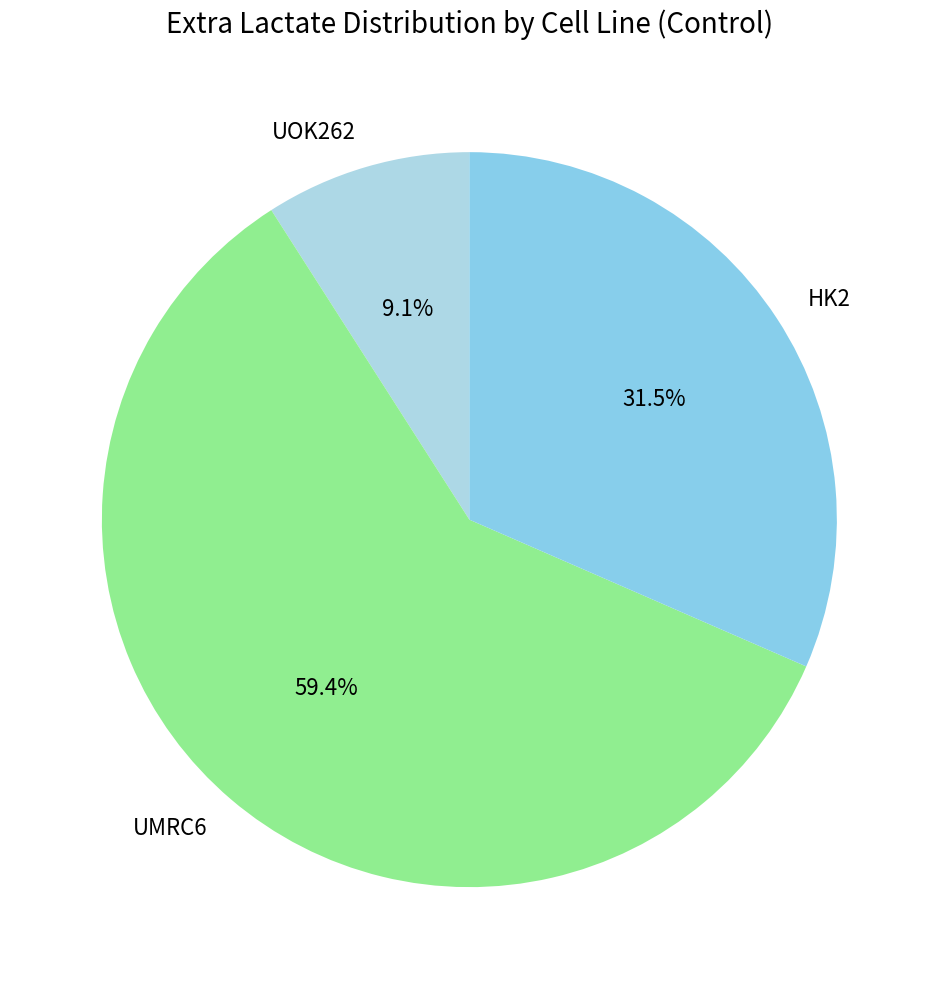

Is it true that HK2 is 18% of the pie?

False